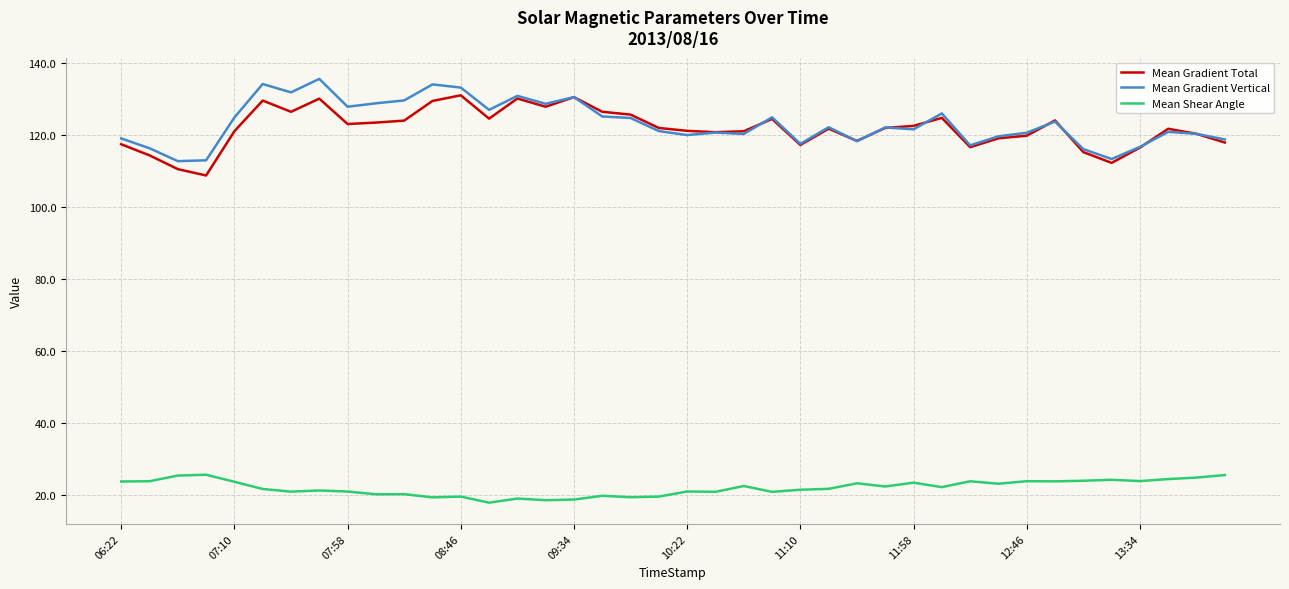

What is the maximum value for Mean Gradient Vertical?

135.6